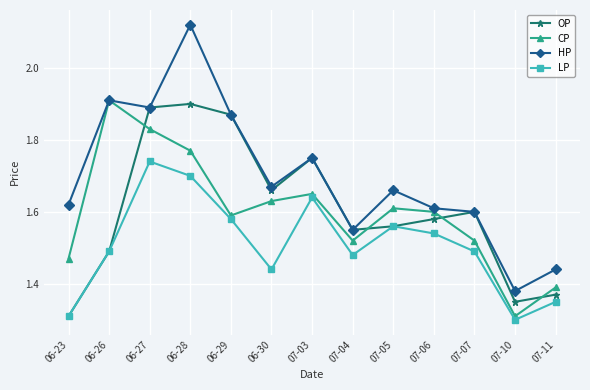

What is the label of the 11th point from the right?

06-27